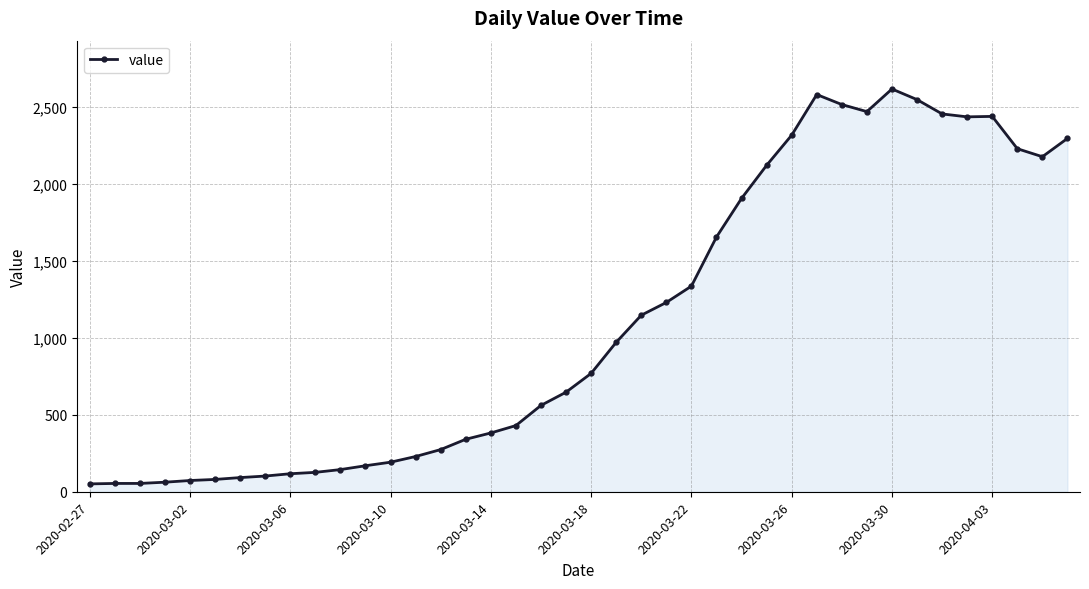

What is the value of the 15th point from the left?

274